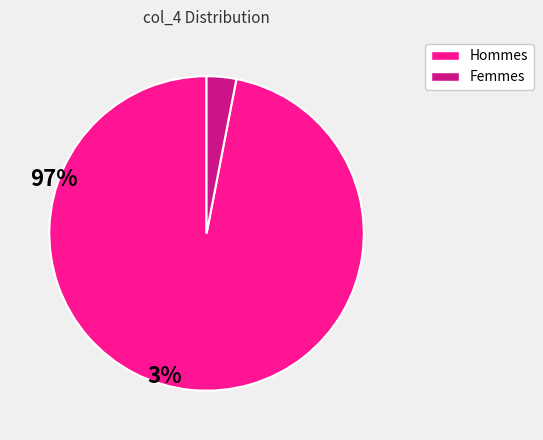

Between Femmes and Hommes, which is larger?

Hommes